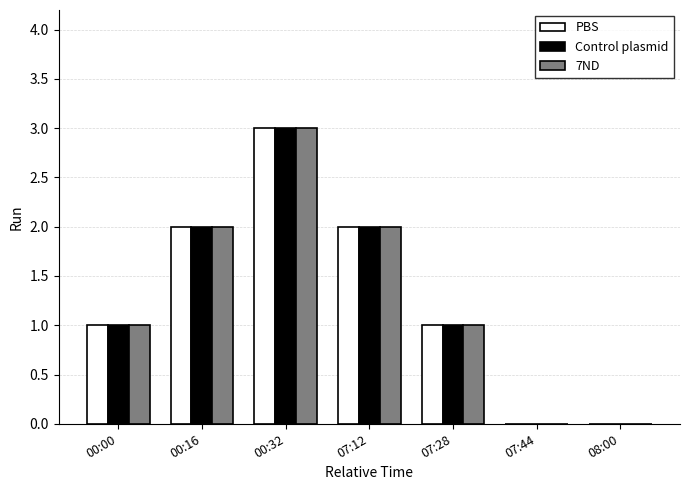

What is the sum of all PBS values?

9